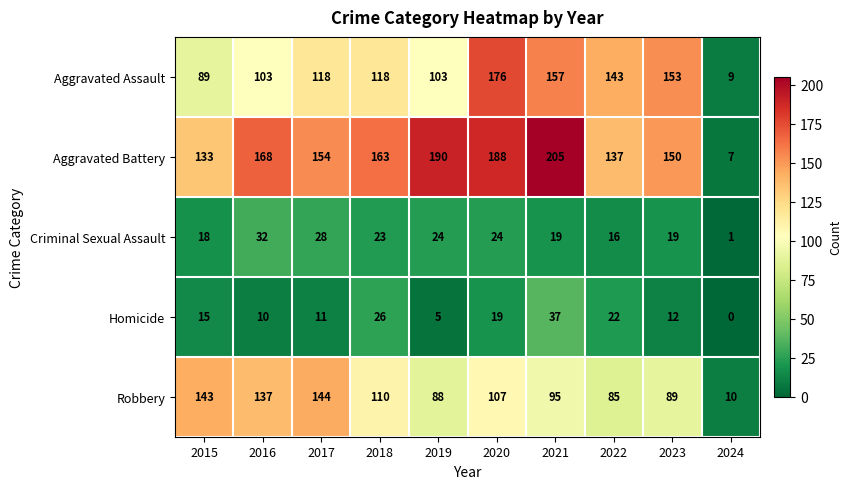

At which category is the sum across all series the highest?

2020